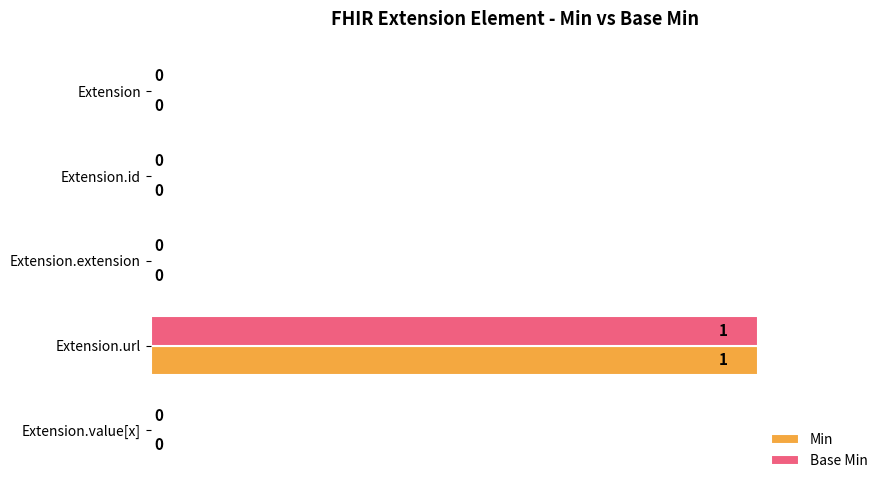

At which label does Base Min reach its peak?

Extension.url